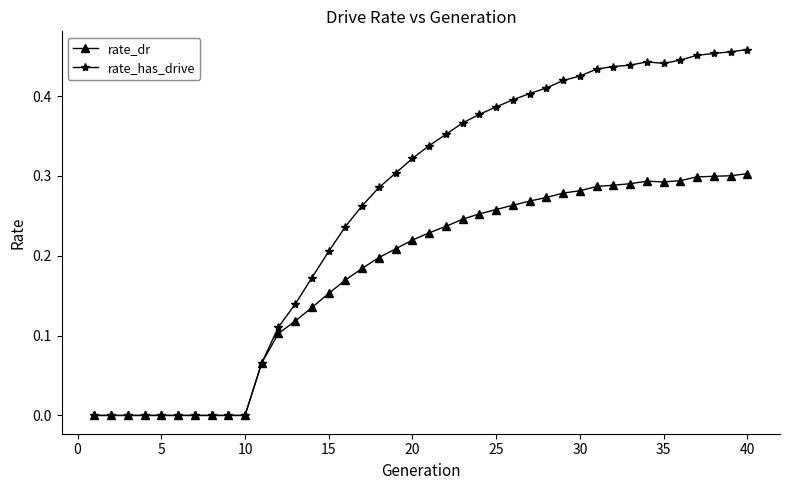

Which series has the largest range (max minus min)?

rate_has_drive